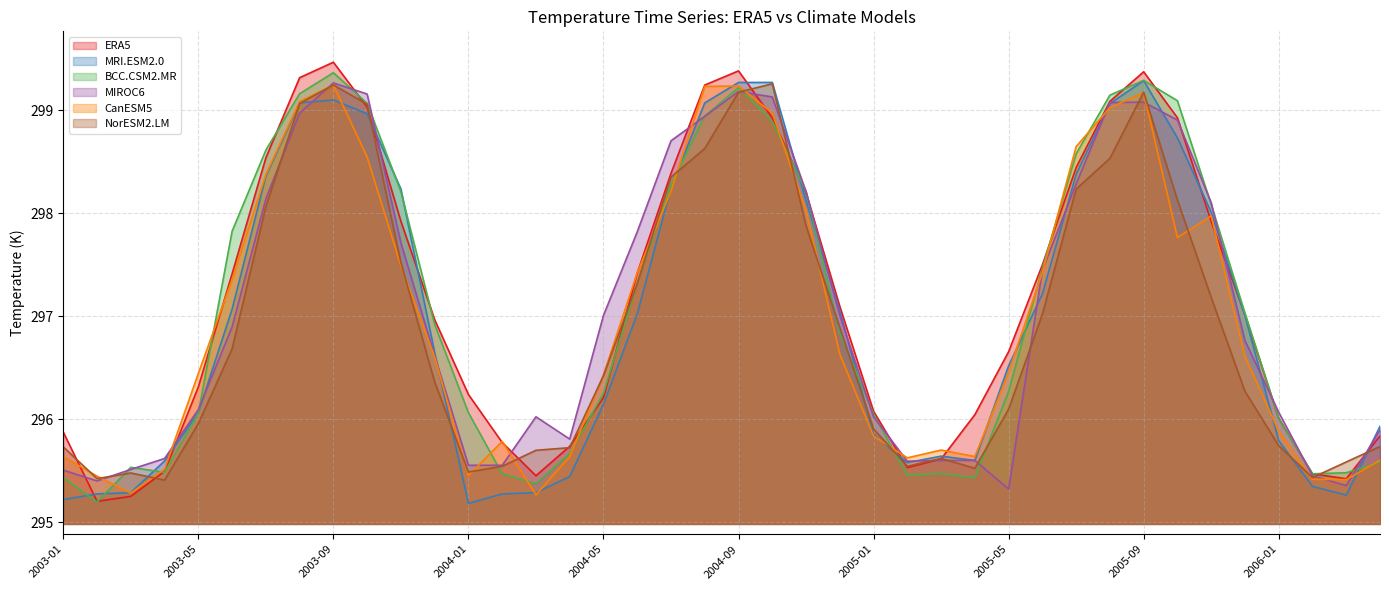

Which series has the largest total across all categories?

ERA5